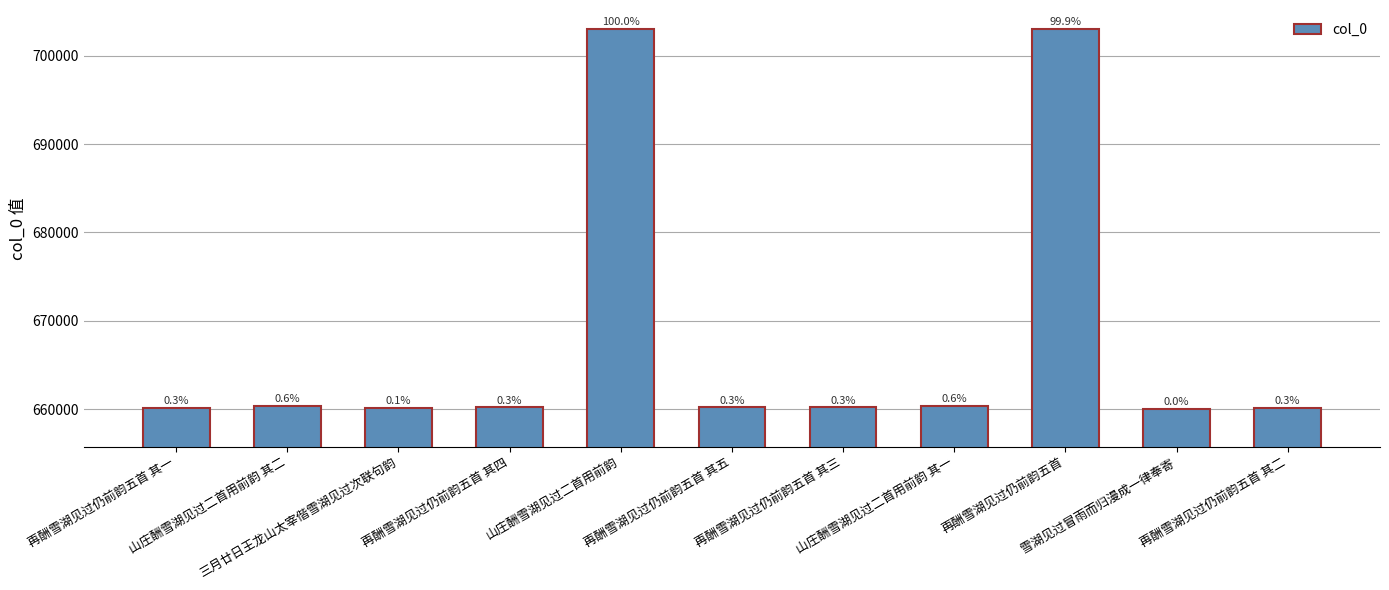

How many bars are there in total?

11